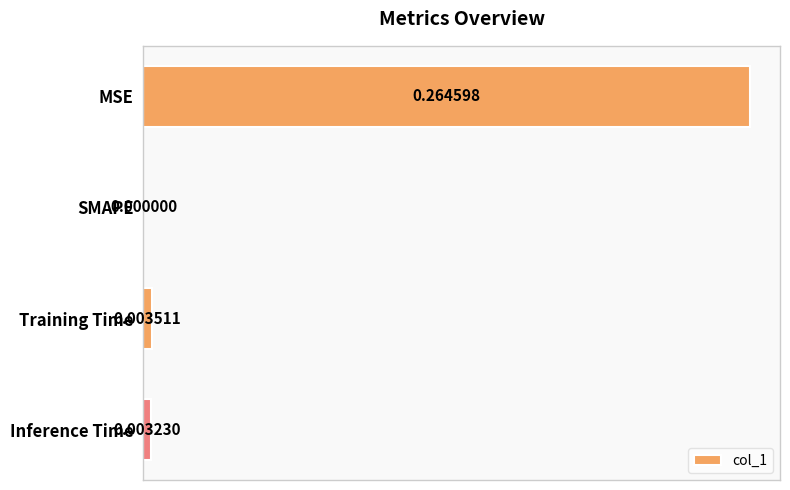

At which category does the chart reach its peak across all series?

MSE